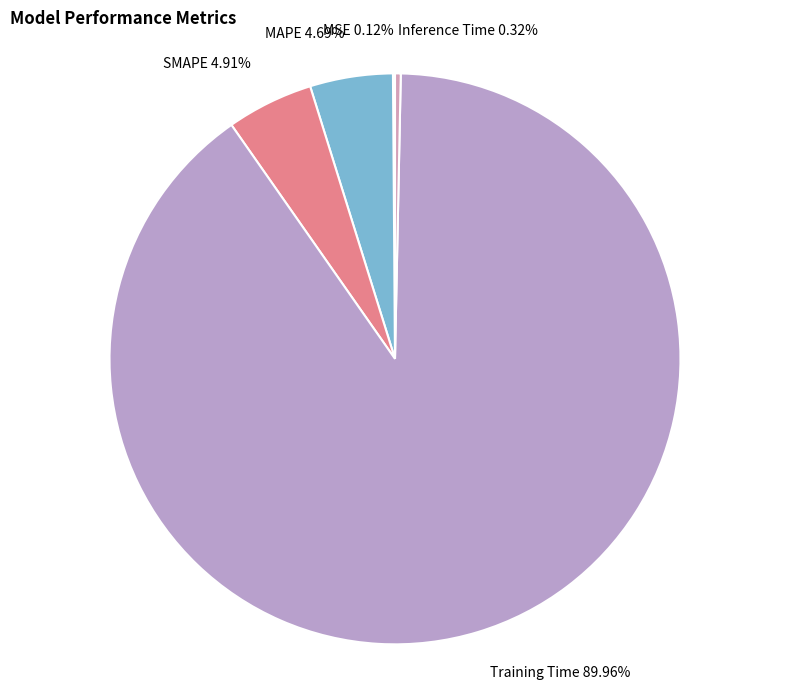

Which category has the biggest portion of the pie?

Training Time